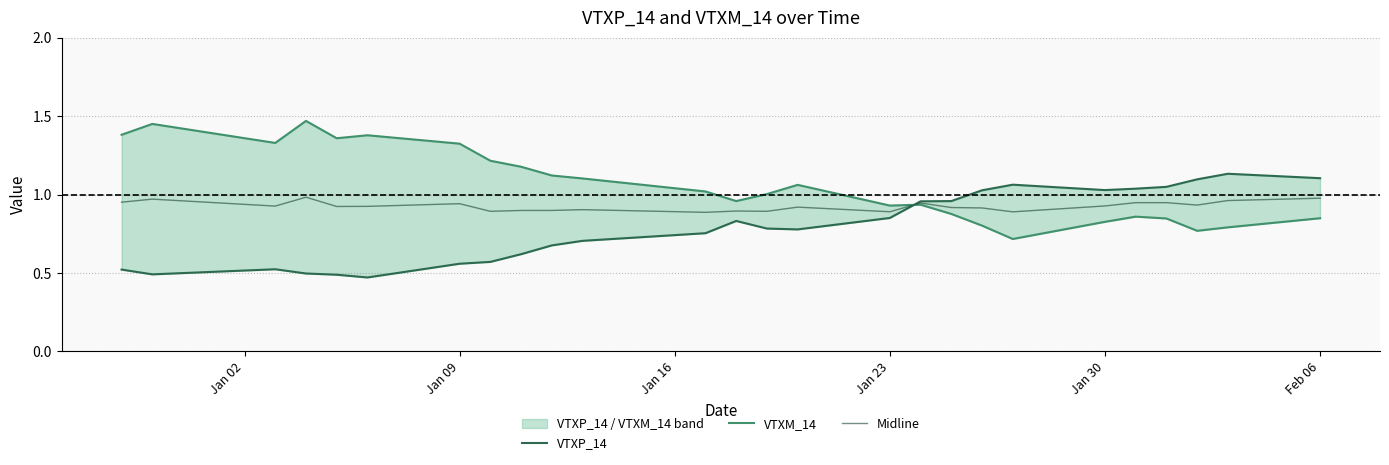

True or false: VTXP_14 and VTXM_14 cross at least once.

True